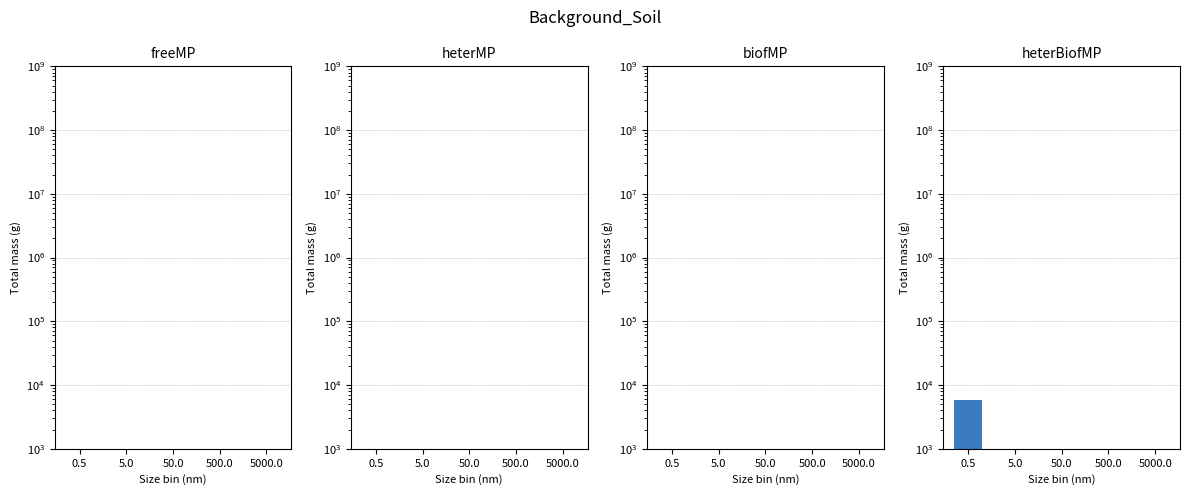

Count the number of categories in the chart.

5